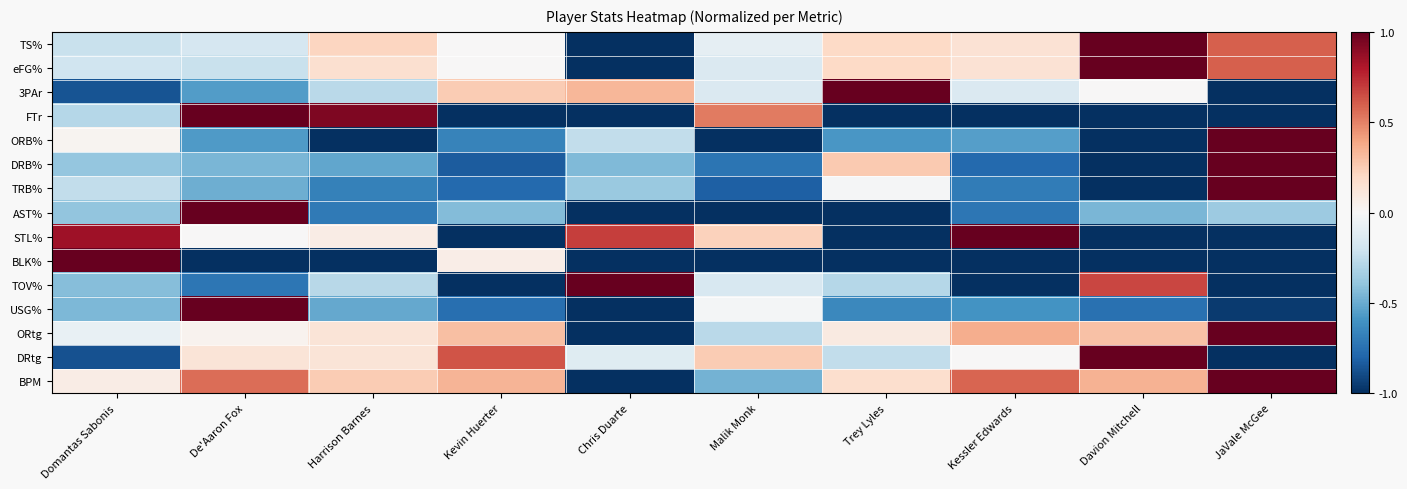

Between Chris Duarte and Domantas Sabonis, which is larger?

Domantas Sabonis